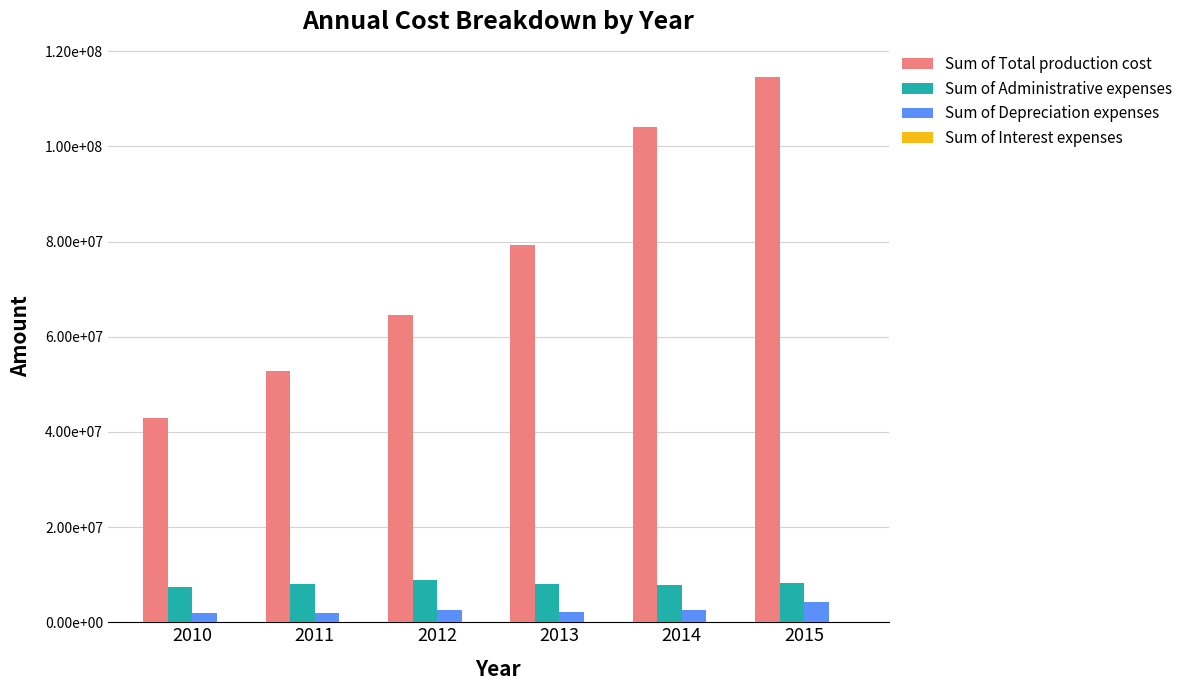

What is the difference between the second highest and minimum values in the Sum of Administrative expenses series?

773913.0